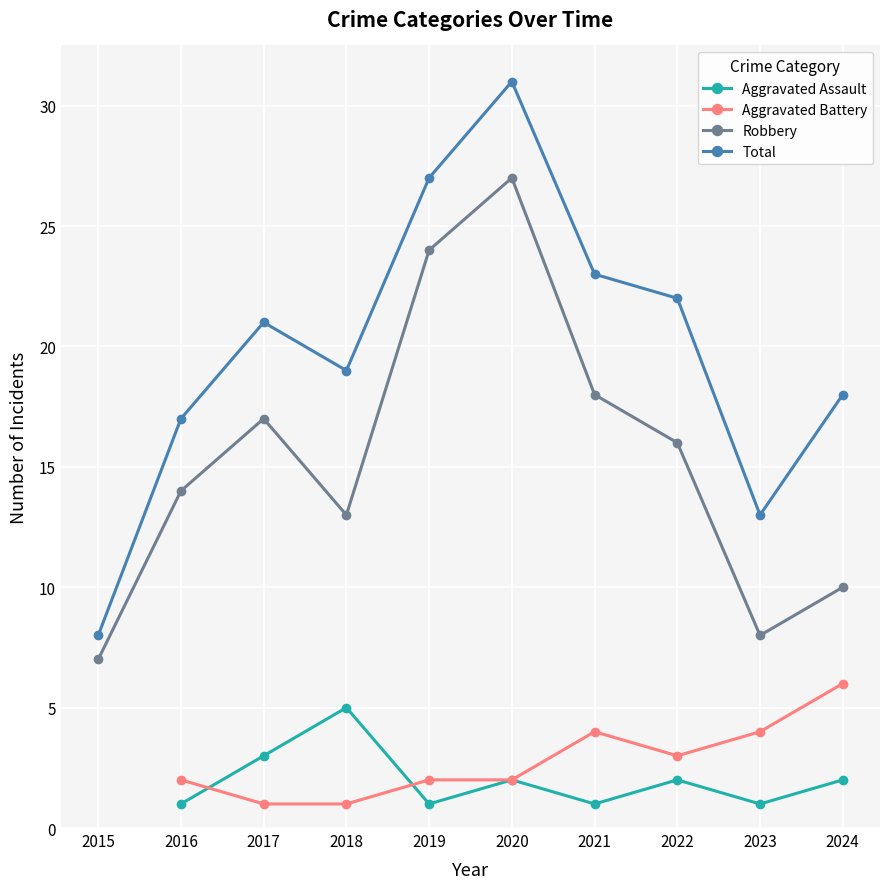

True or false: Aggravated Assault has a value of 0.5 at 2019.

False